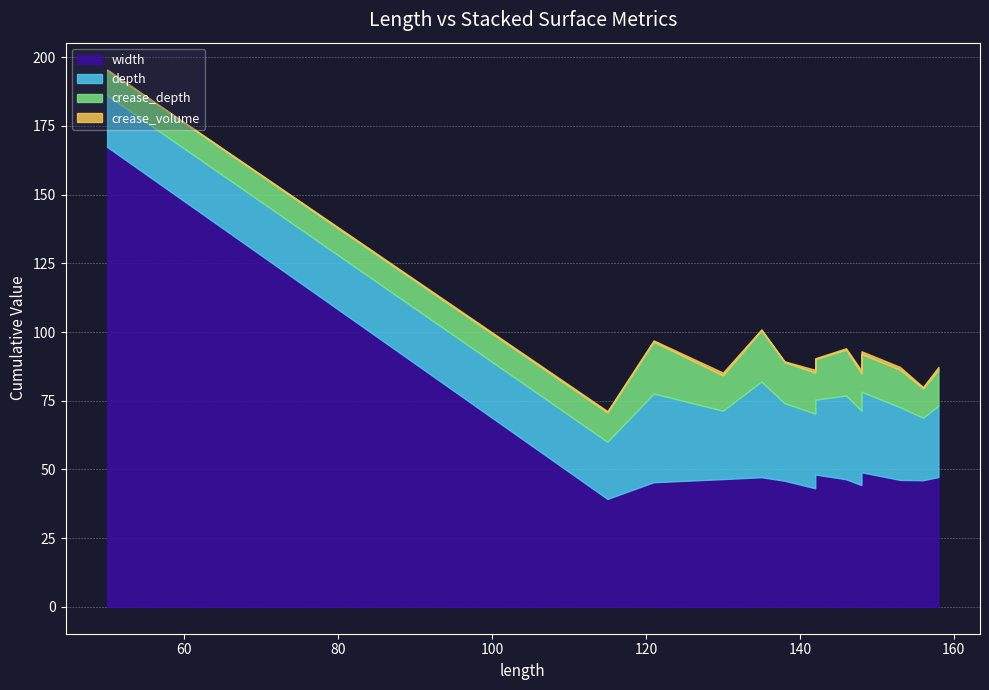

What is the approximate value of depth at 148?

27.1